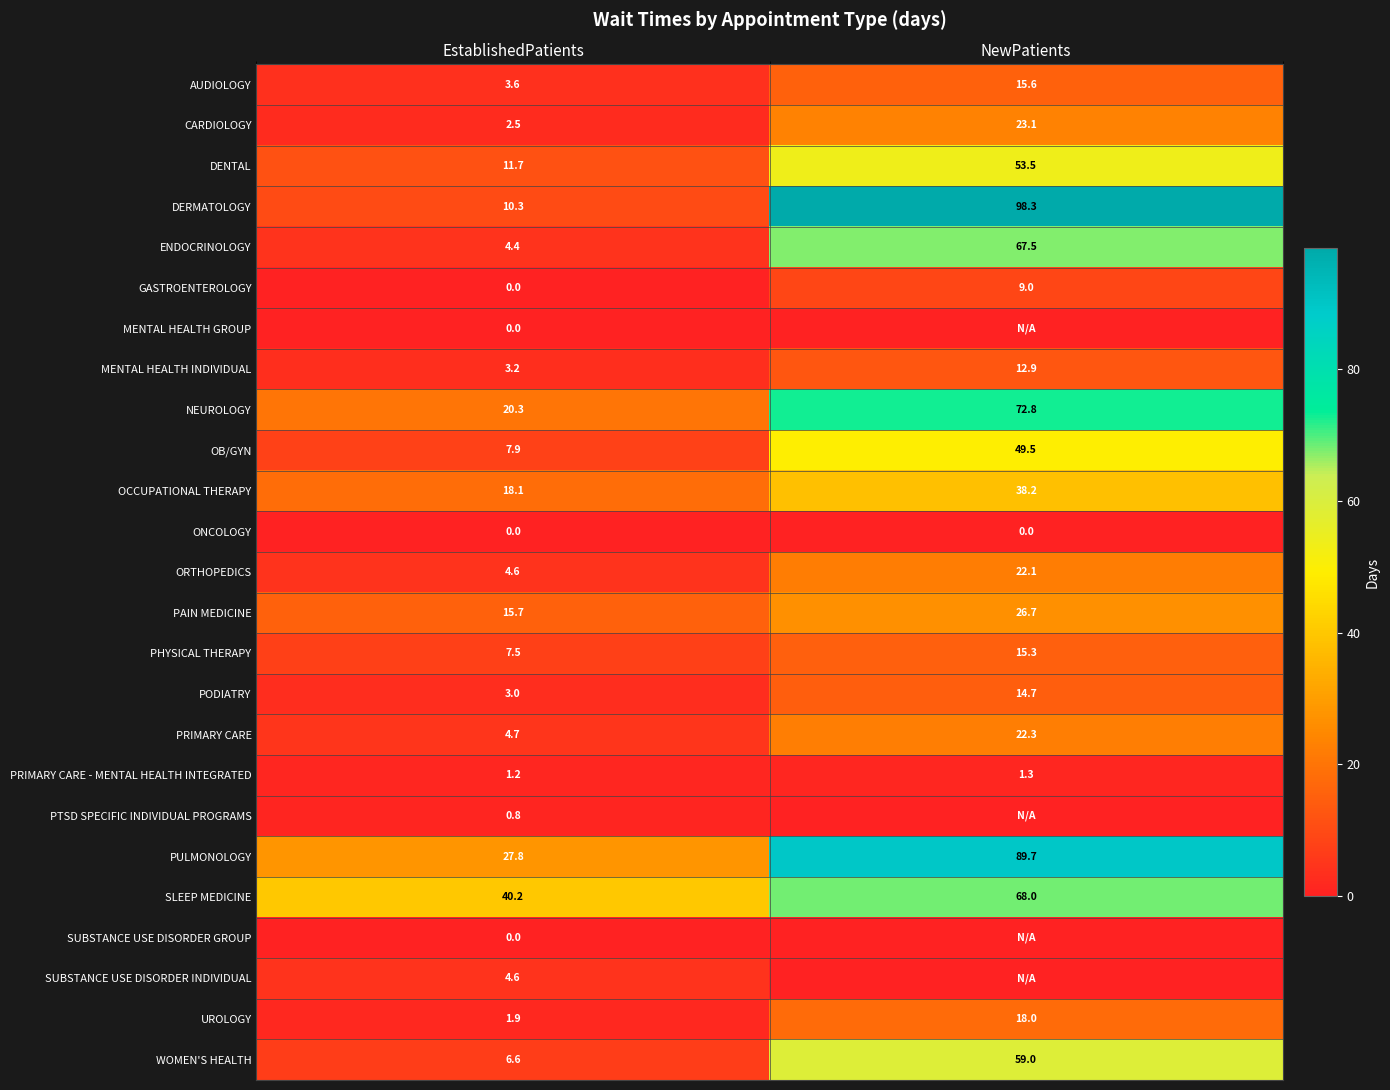

Where is OB/GYN nearest to the value 28?

EstablishedPatients